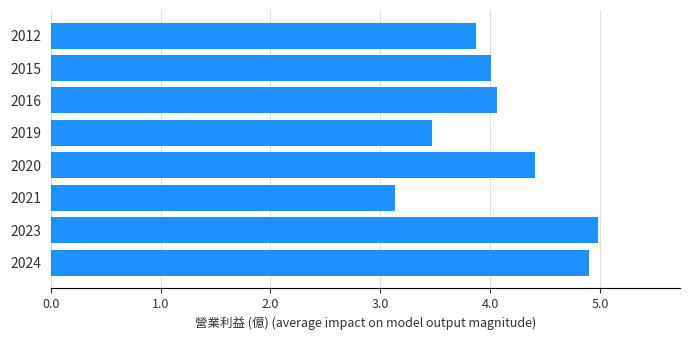

Are the bars grouped side by side (vs. stacked)?

No